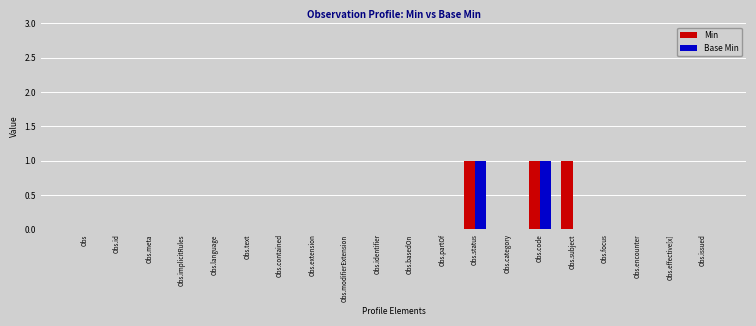

What is the highest value of the Base Min series?

1